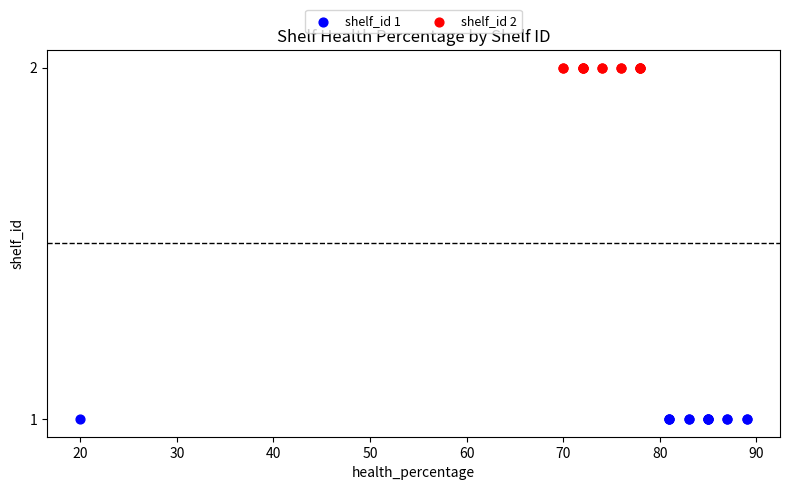

Which series contains the lowest Y value?

shelf_id 1